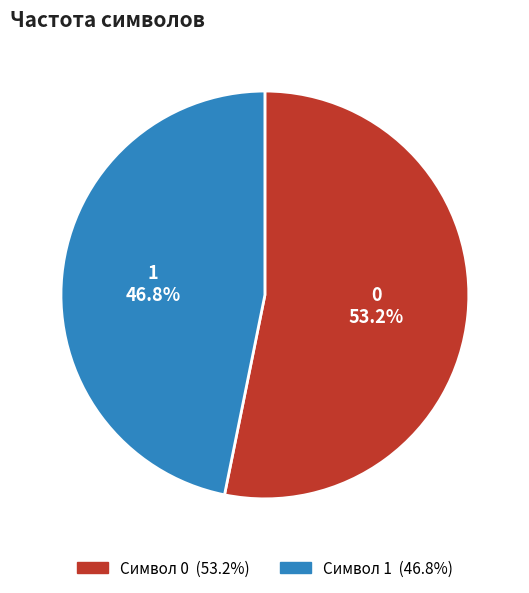

Does any single category account for the majority?

Yes